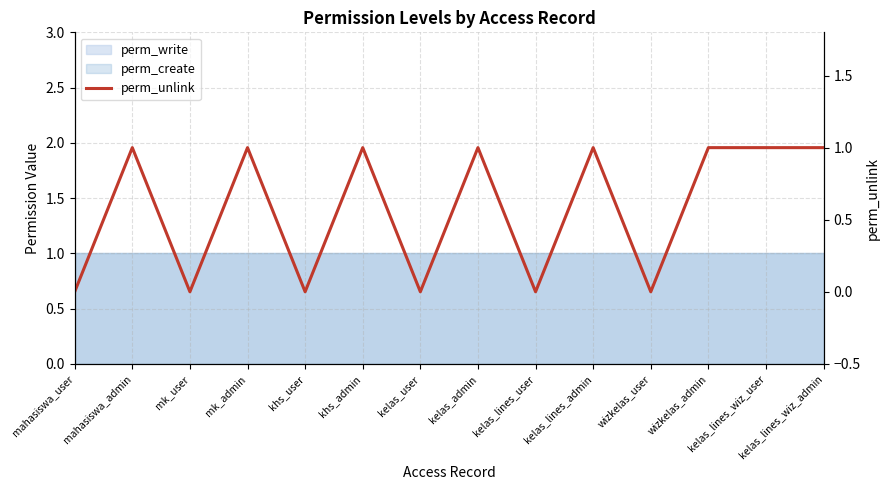

The chart shows a value of 1 at kelas_lines_admin. True or false?

True